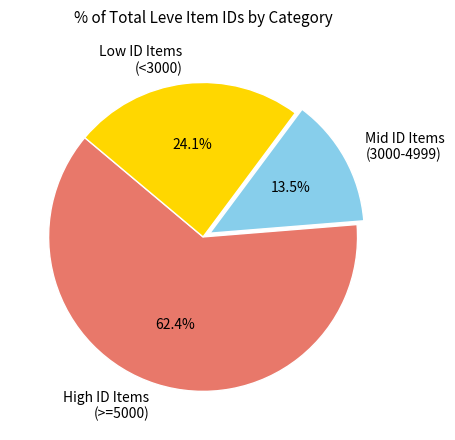

Is High ID Items (>=5000) the majority of the pie?

Yes